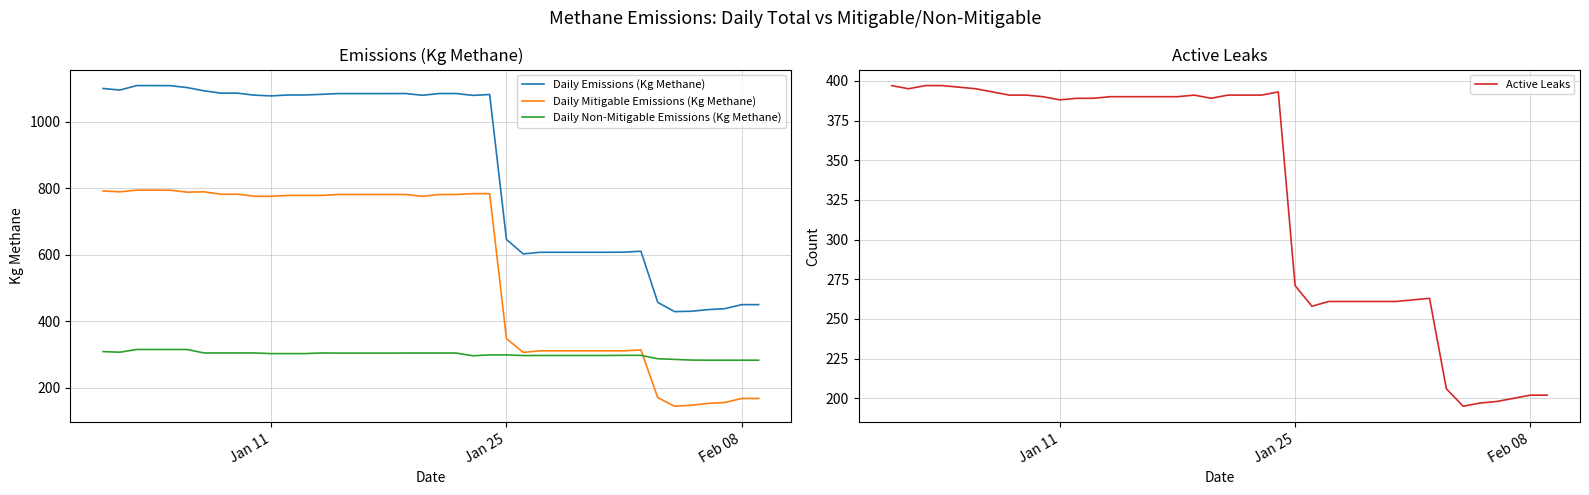

The Daily Mitigable Emissions (Kg Methane) series shows 347.0 at Jan 25. True or false?

True